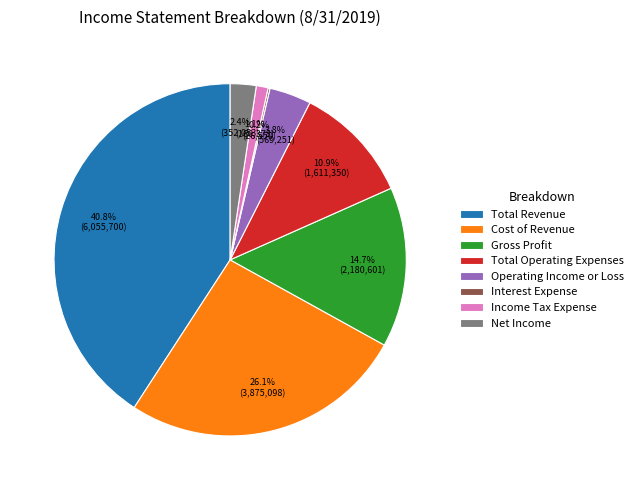

Do Total Revenue and Total Operating Expenses together represent more than half of the pie?

Yes